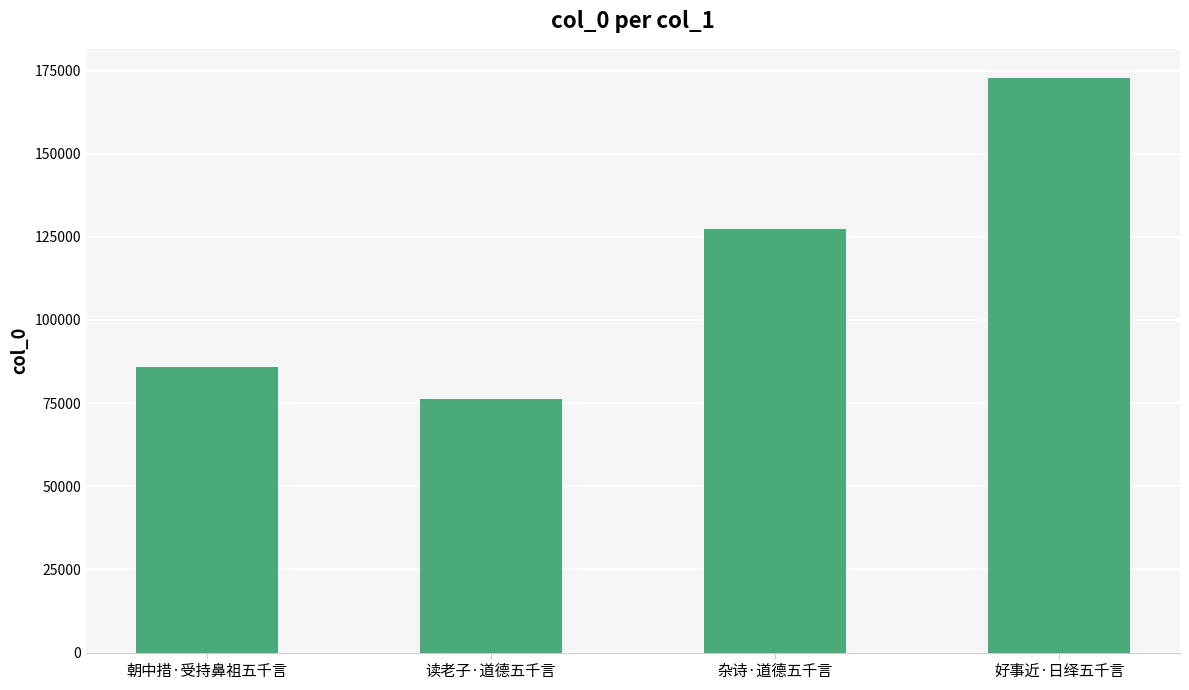

Count the number of data series in this chart.

1